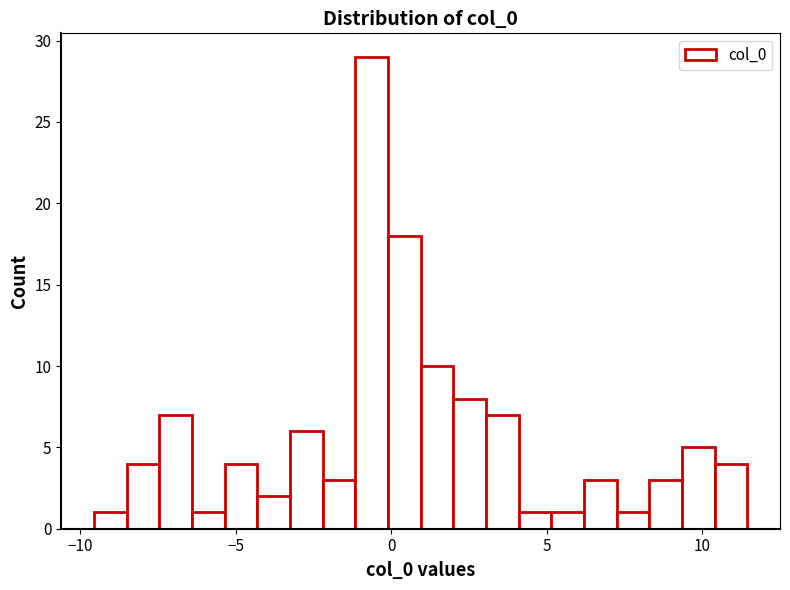

Around what value on the x-axis is the tallest bar? Give the approximate position of its centre, as read against the axis.

-0.5